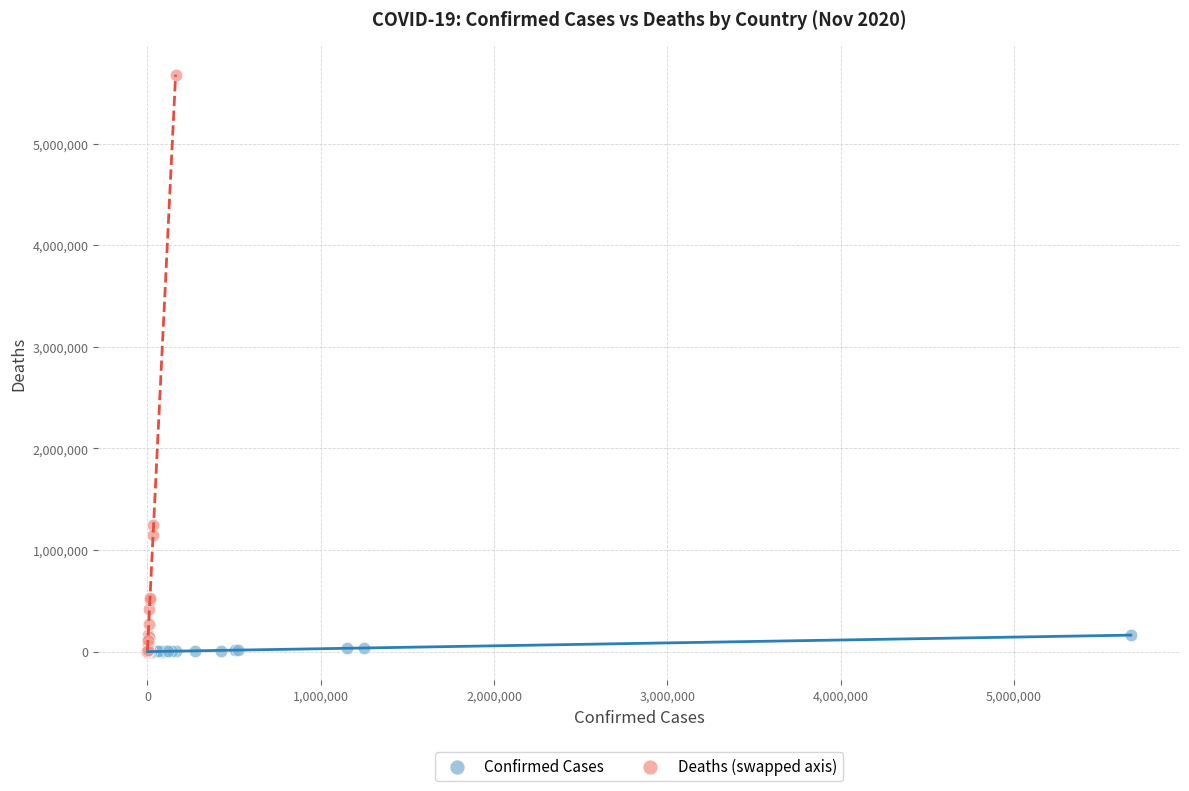

Which series has the widest spread of Y values?

Deaths (swapped axis)